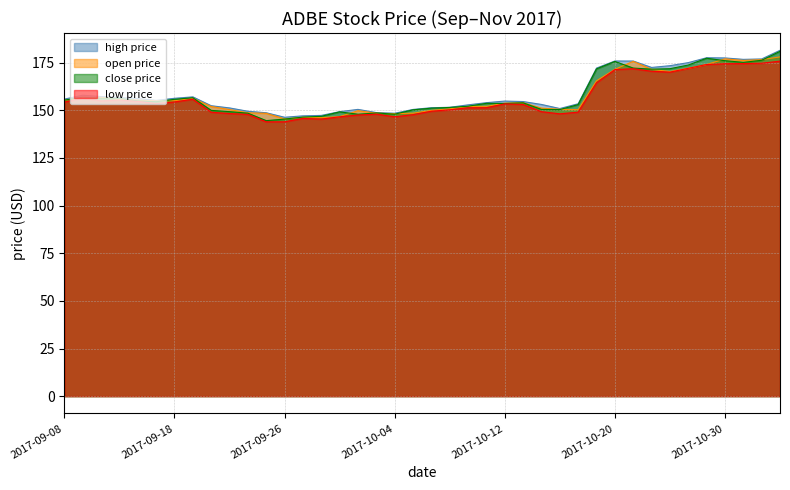

Reading left to right, transcribe all the data shown in this chart.

high_price: 155.9	157.9	157.2	156.7	156.2	155.2	156.3	157.1	152.4	151.2	149.5	148.7	146.3	147.1	147.3	149.3	150.5	148.8	148.5	150.4	151.4	151.6	152.9	154.0	154.8	154.6	153.1	150.9	153.4	172.2	175.9	175.8	172.5	173.4	175.0	177.6	177.5	176.7	176.9	181.5
open_price: 155.2	156.6	156.8	155.9	155.4	154.9	155.0	156.3	152.0	150.4	148.7	148.4	145.5	146.3	146.1	146.7	149.8	148.5	148.2	148.5	150.0	150.8	152.0	152.1	153.7	154.0	151.2	150.5	150.3	165.5	171.5	175.7	171.5	170.4	172.1	174.0	177.0	176.2	176.6	178.0
close_price: 155.3	156.9	156.3	156.2	154.9	154.5	155.8	156.6	150.0	149.3	148.5	144.6	145.4	146.4	146.8	149.2	147.9	148.6	147.9	150.2	151.1	151.5	152.2	153.7	153.6	153.9	150.5	150.4	153.0	171.7	175.6	172.2	171.6	171.8	173.8	177.3	176.0	175.2	176.2	180.9
low_price: 154.3	156.4	154.9	155.4	154.7	153.6	154.4	155.8	149.0	148.3	147.8	143.9	144.0	145.8	145.4	146.6	147.5	148.0	146.6	147.7	149.5	150.2	151.3	151.3	153.4	153.1	149.3	148.2	149.0	164.4	171.4	171.8	170.5	170.0	172.0	174.0	174.4	174.5	174.7	175.8